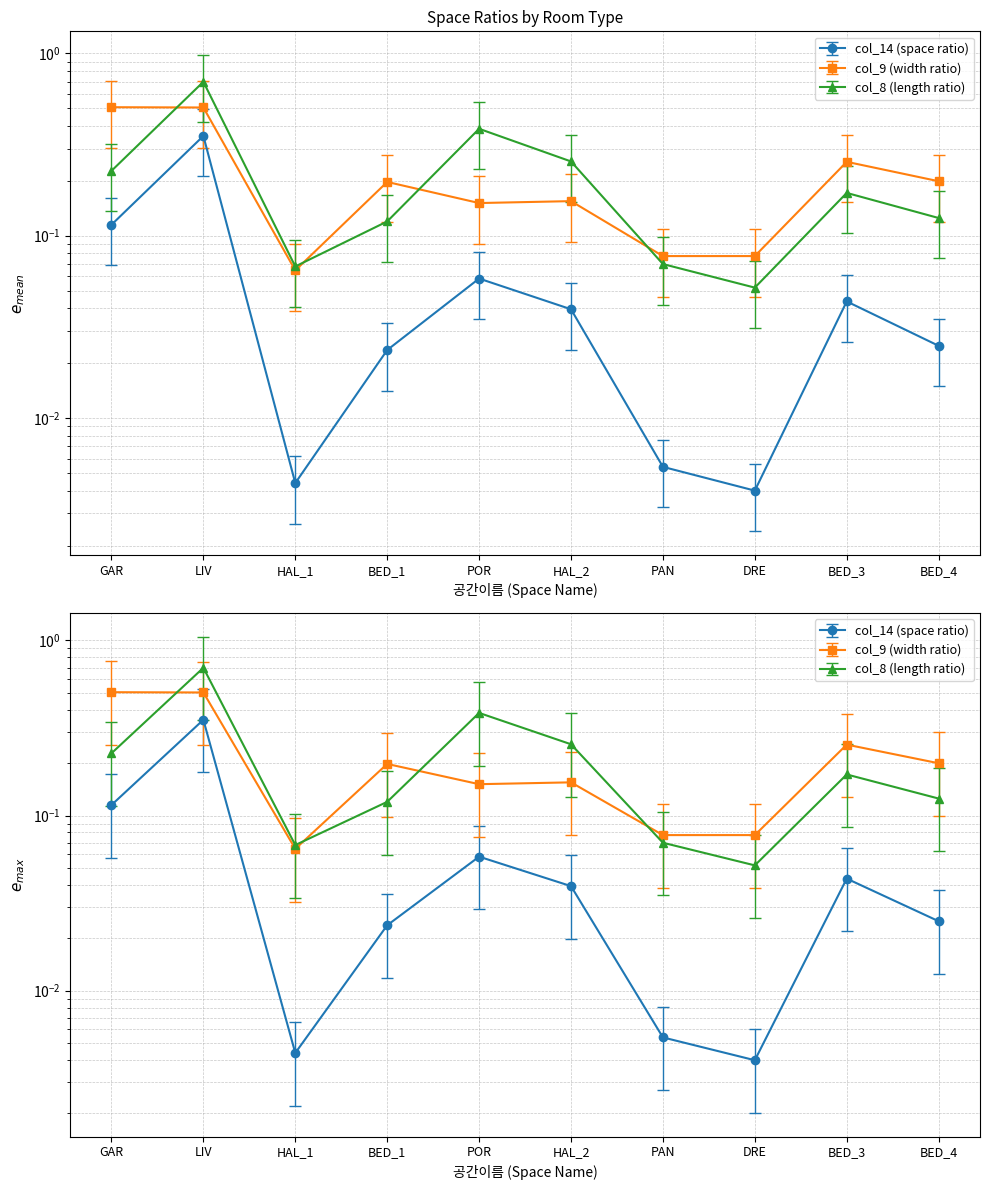

What is the difference between the col_14 (space ratio) values at GAR and LIV?

0.2